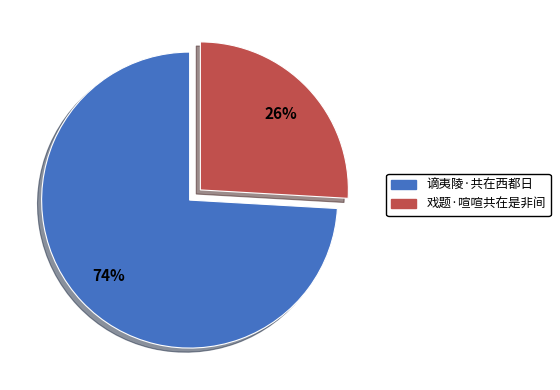

Combined, do 谪夷陵·共在西都日 and 戏题·喧喧共在是非间 account for over 50%?

Yes